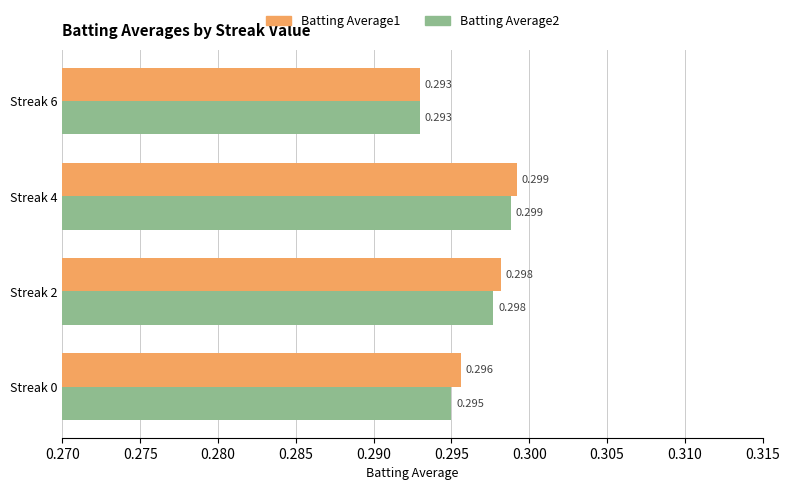

List the series in order of their overall mean, lowest first.

Batting Average2, Batting Average1